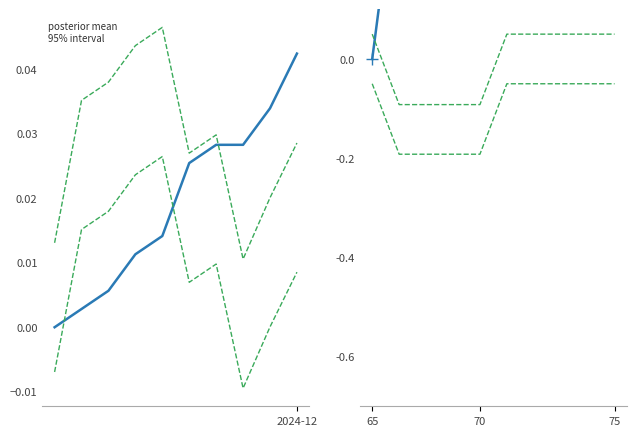

What is the maximum value shown in the chart?

0.1